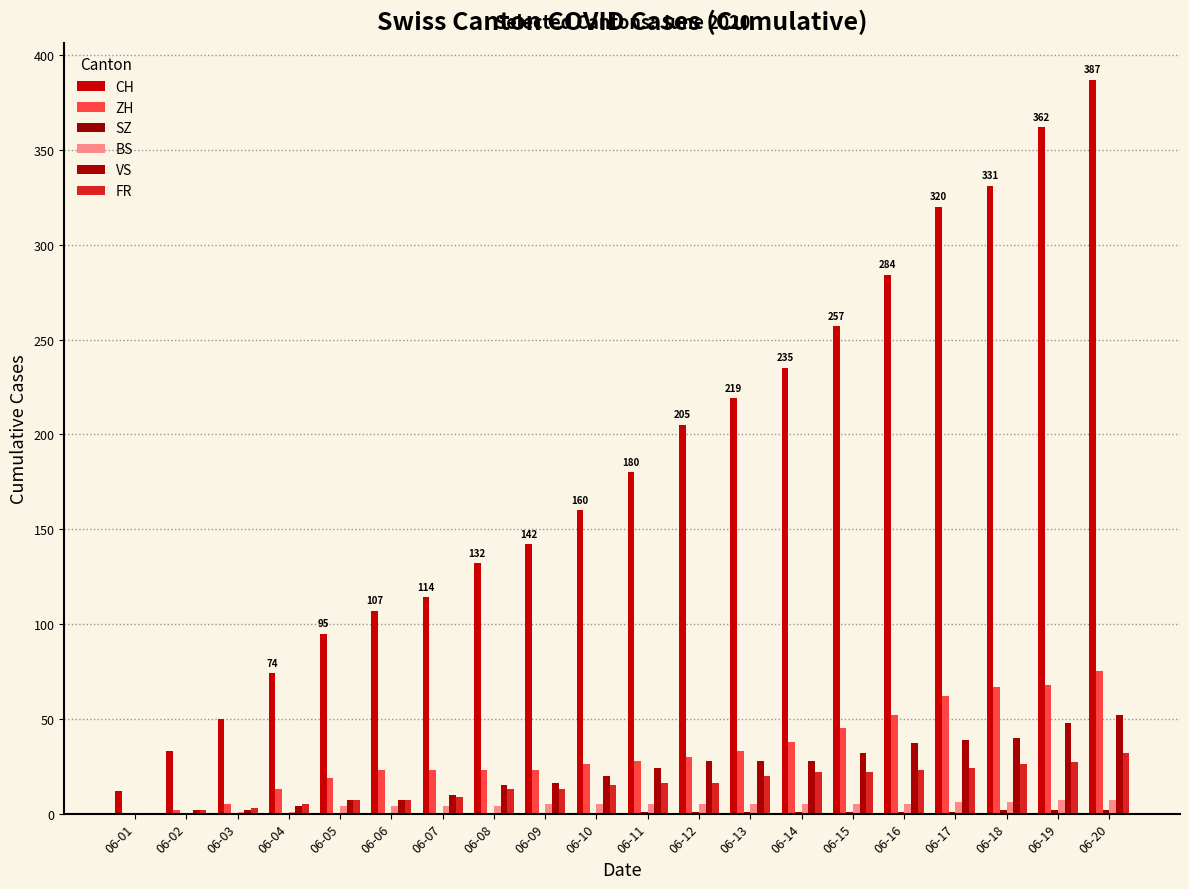

List the labels in order of FR value, smallest first.

06-01, 06-02, 06-03, 06-04, 06-05, 06-06, 06-07, 06-08, 06-09, 06-10, 06-11, 06-12, 06-13, 06-14, 06-15, 06-16, 06-17, 06-18, 06-19, 06-20